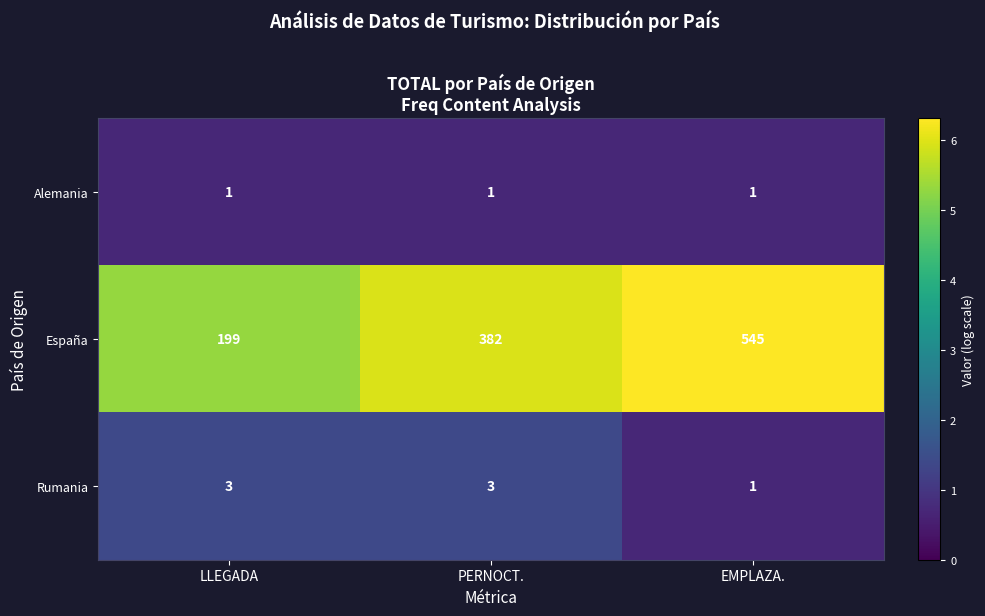

At which category is the sum across all series the highest?

EMPLAZA.